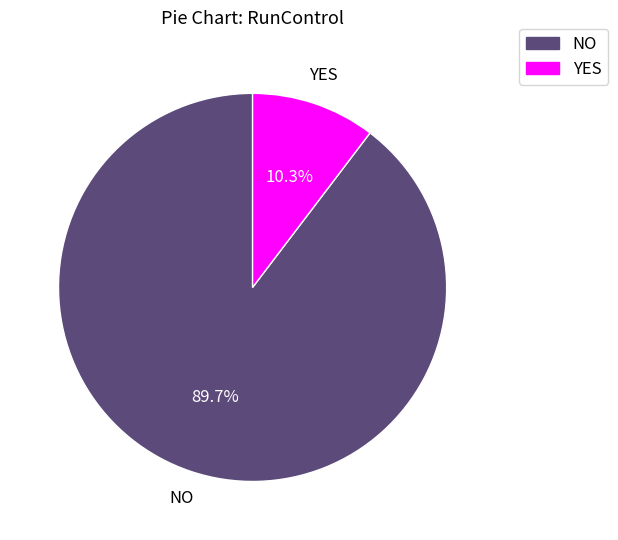

Which slice represents more than half of the pie?

NO